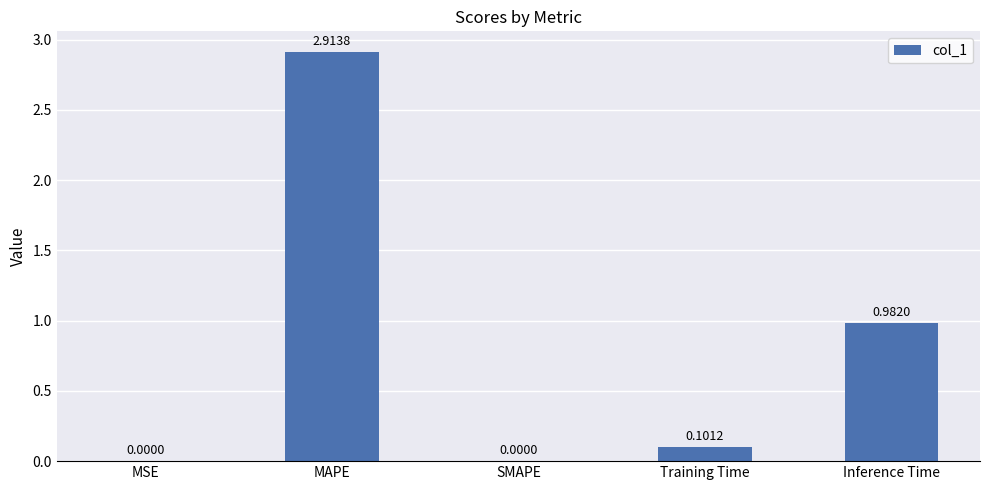

What is the difference between the values at SMAPE and MAPE?

2.9